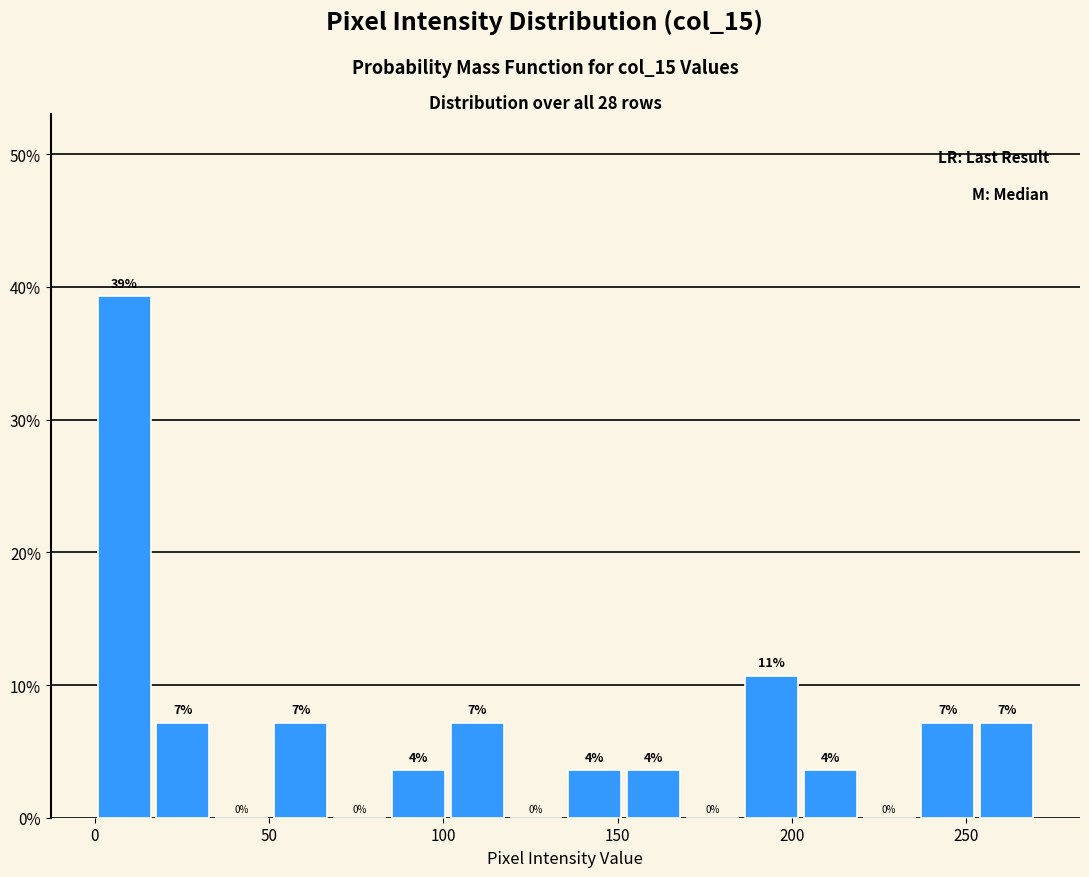

Around what value on the x-axis is the tallest bar? Give the approximate position of its centre, as read against the axis.

10